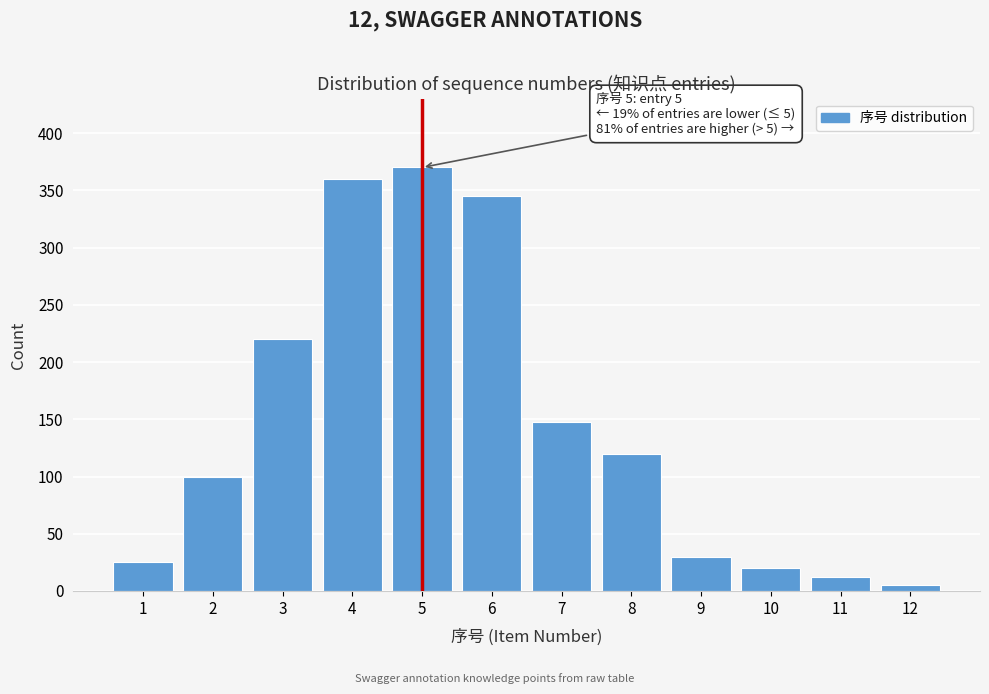

Reading left to right, list all the values displayed in this chart.

1=25	2=100	3=220	4=360	5=370	6=345	7=148	8=120	9=30	10=20	11=12	12=5